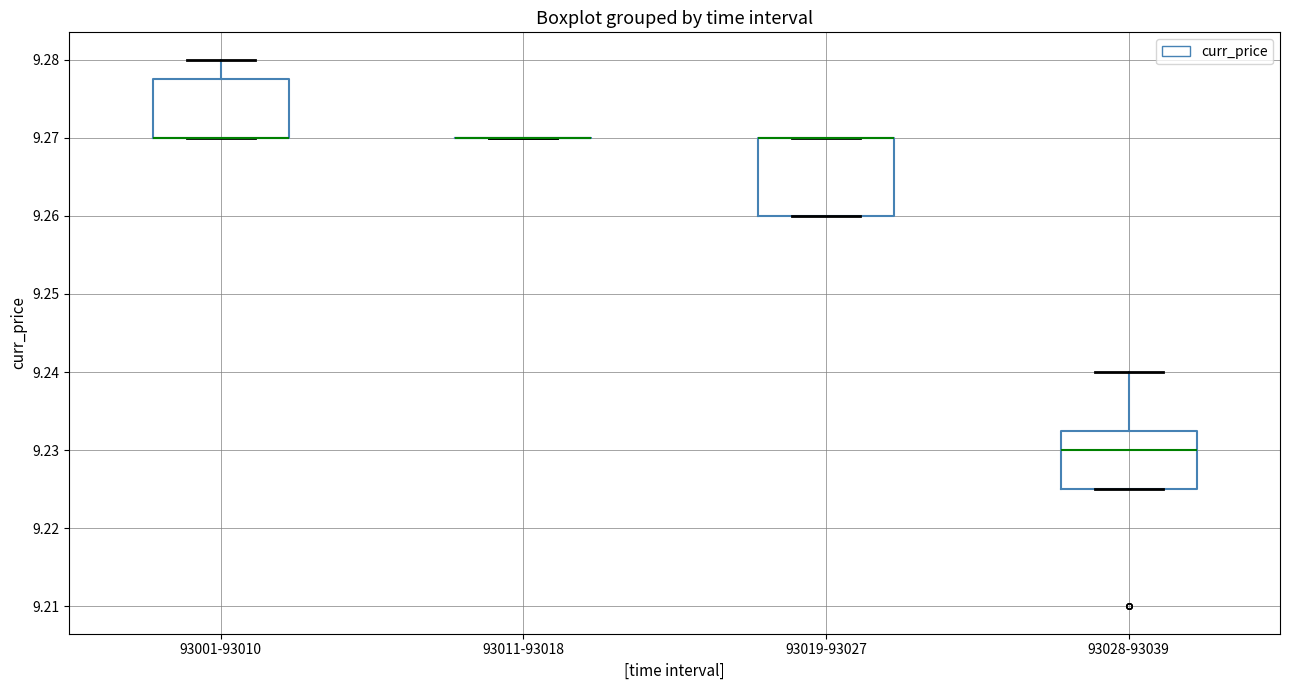

Reading left to right, read every box against the y-axis: the position of its median line, the range the box covers, and the ends of its whiskers. The values are not printed on the chart, so give them approximately, as read against the axis.

93001-93010: median 9.270 (drawn on the box's lower edge), box 9.270 to 9.278, whiskers 9.270 to 9.280
93011-93018: box collapsed to a line at 9.270, whiskers 9.270 to 9.270
93019-93027: median 9.270 (drawn on the box's upper edge), box 9.260 to 9.270, whiskers 9.260 to 9.270
93028-93039: median 9.230, box 9.225 to 9.233, whiskers 9.225 to 9.240